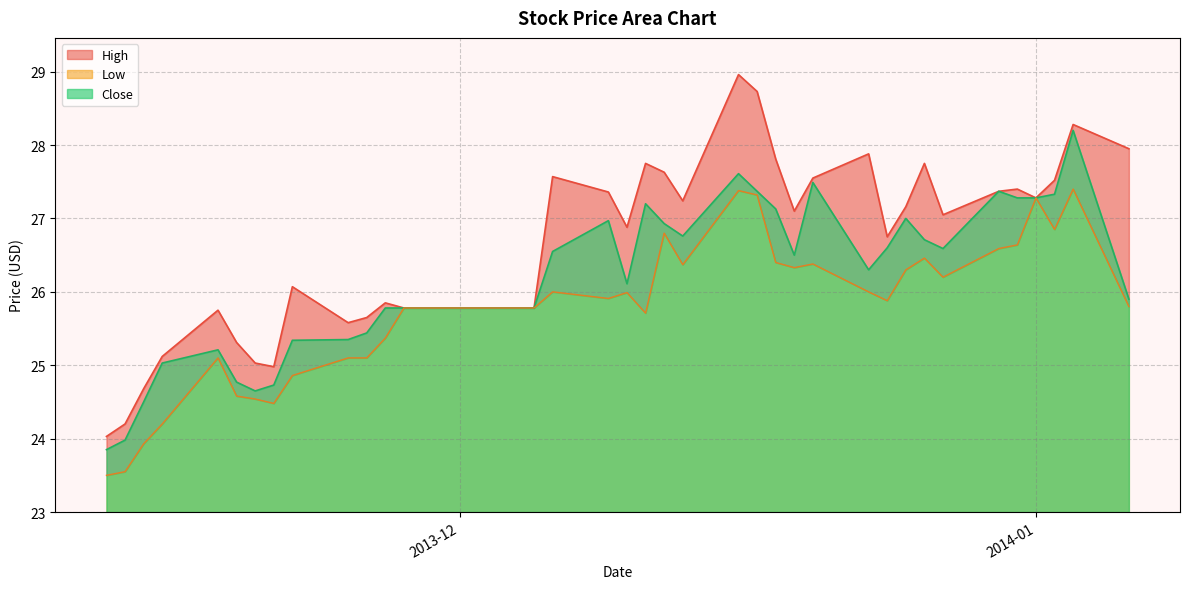

What is the lowest value of the High series?

24.0